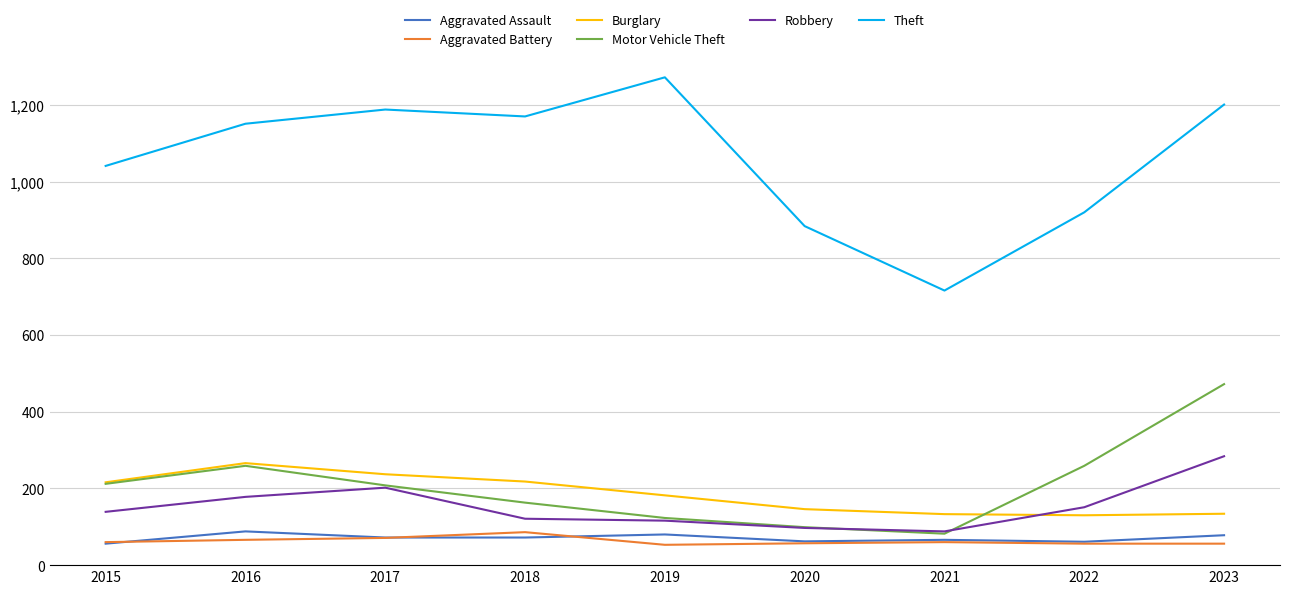

Which series has the widest spread of values?

Theft